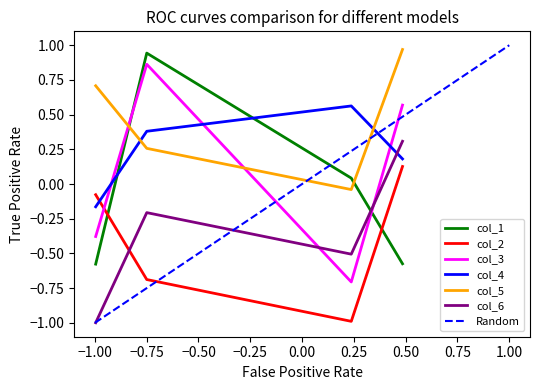

True or false: col_6 and col_5 intersect in this chart.

False